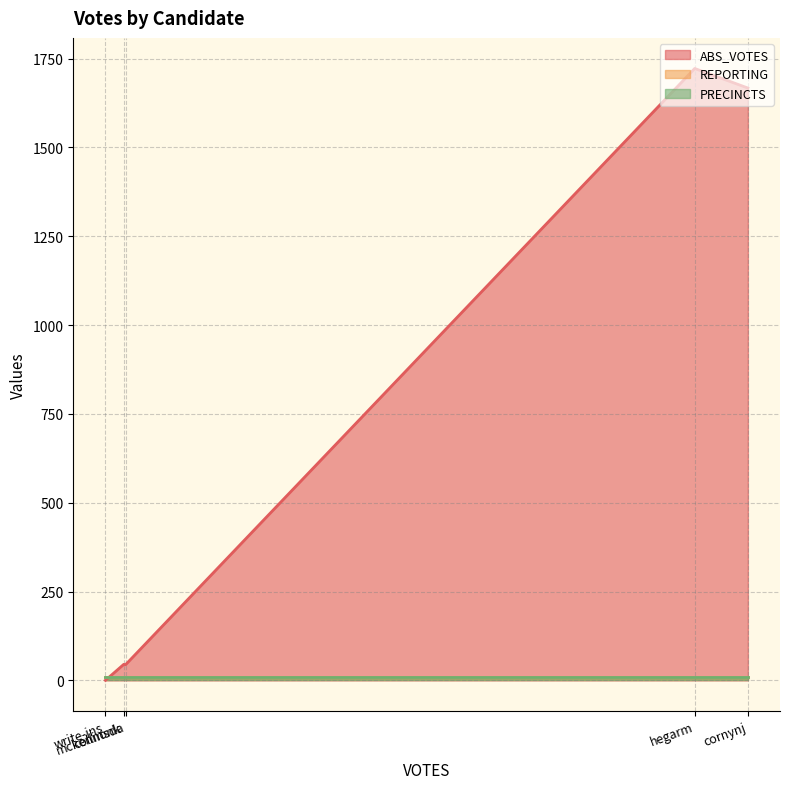

Does the chart display data point markers on the line(s)?

No